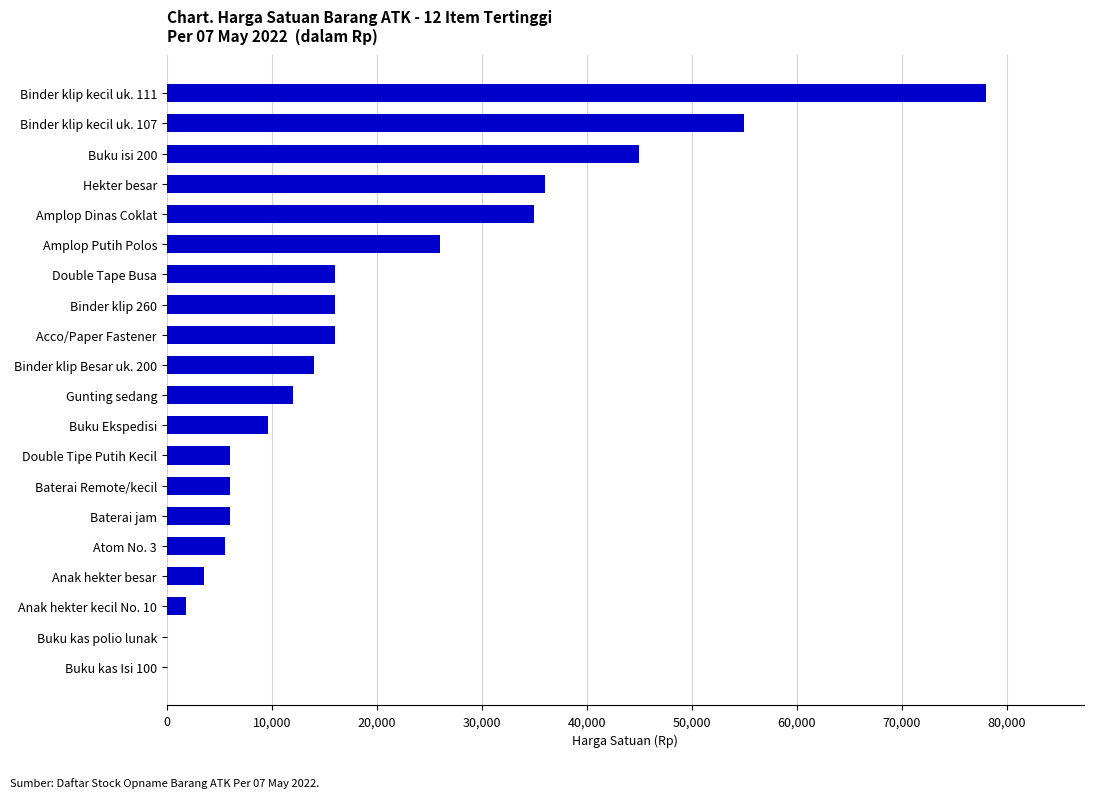

What is the sum of all values?

387467